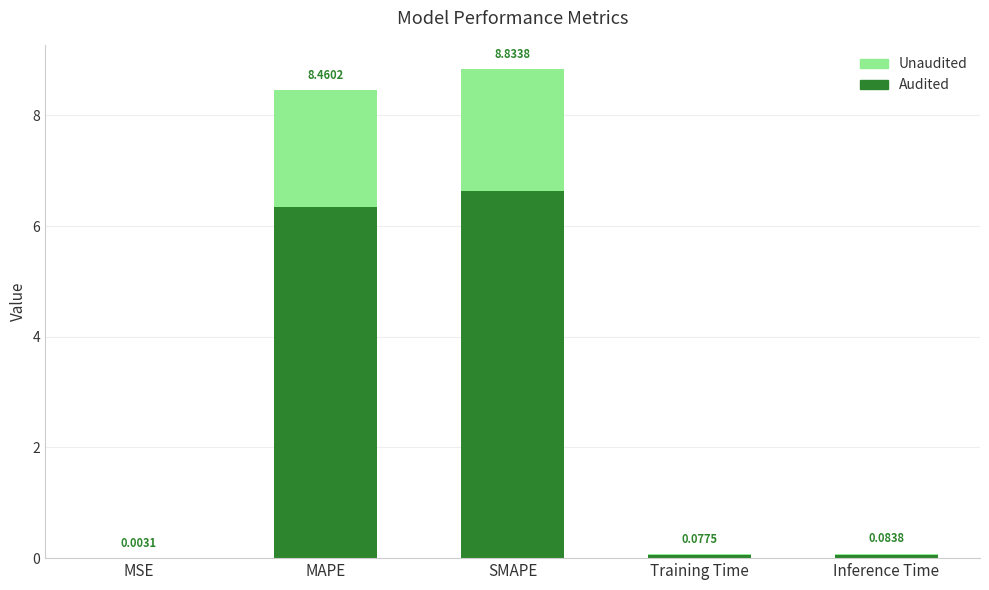

What is the difference between the maximum and minimum values?

8.8